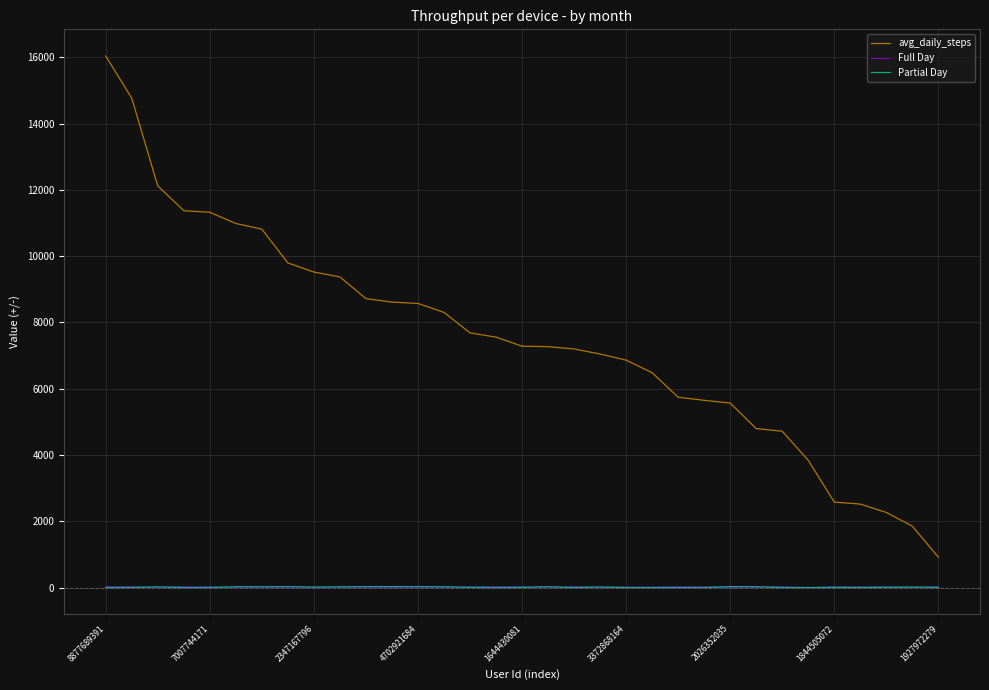

Which series has the largest total across all categories?

avg_daily_steps